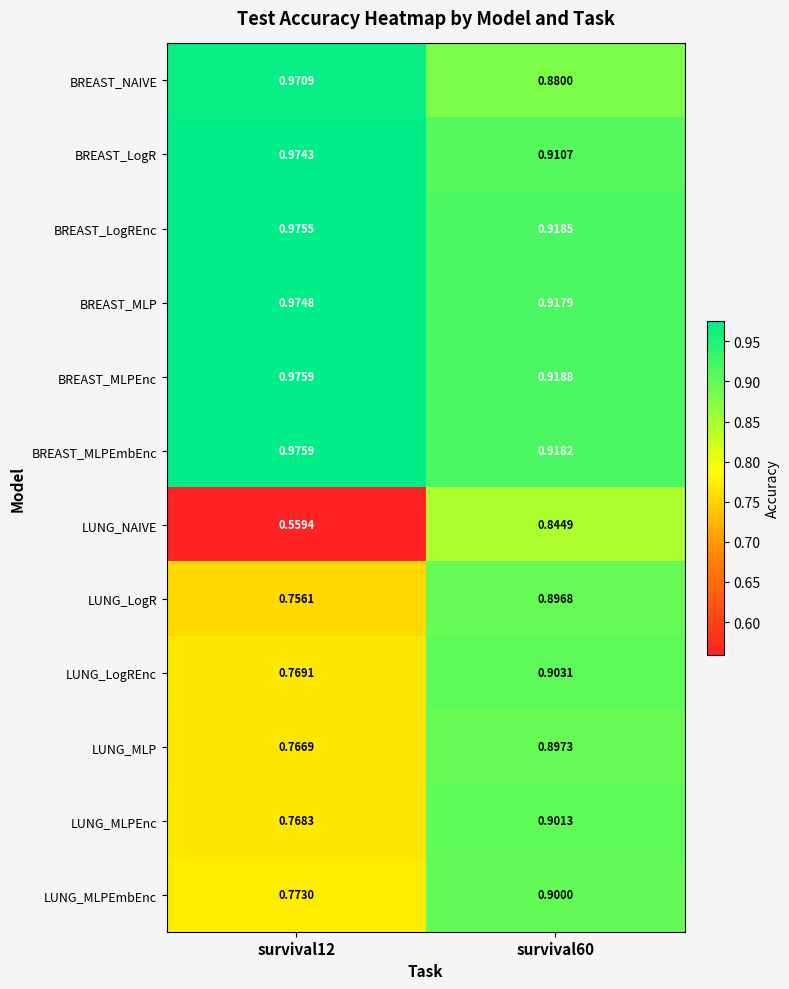

Between survival12 and survival60, which series saw the biggest shift?

LUNG_NAIVE